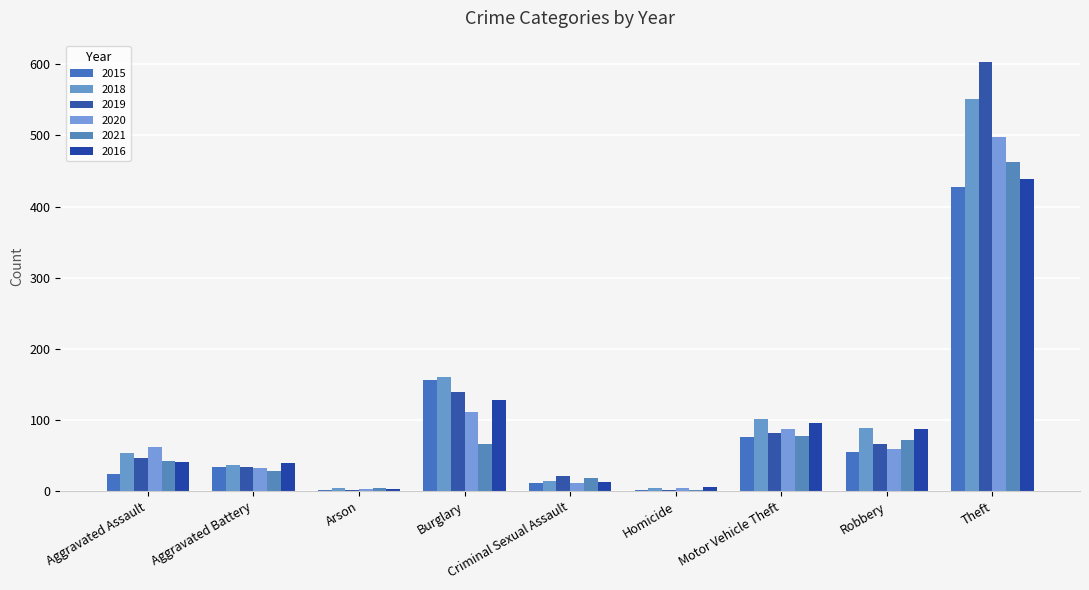

What is the total value across all series at Homicide?

19